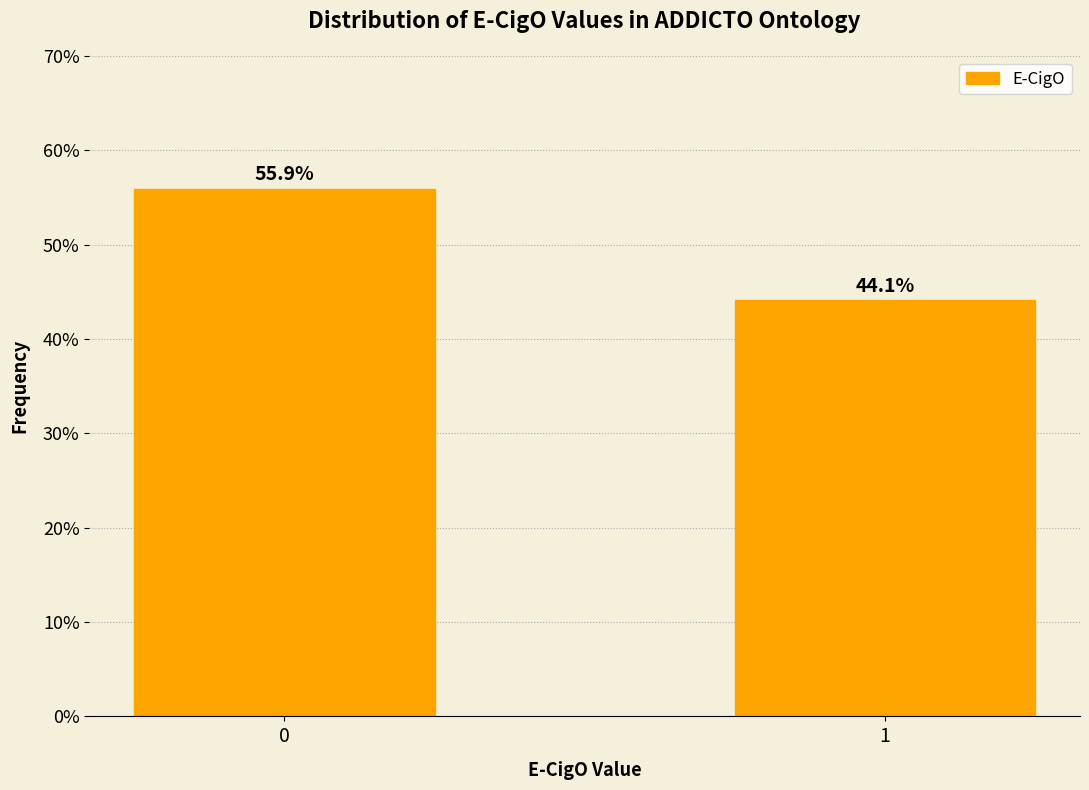

Reading left to right, extract all data points from this chart.

55.9	44.1